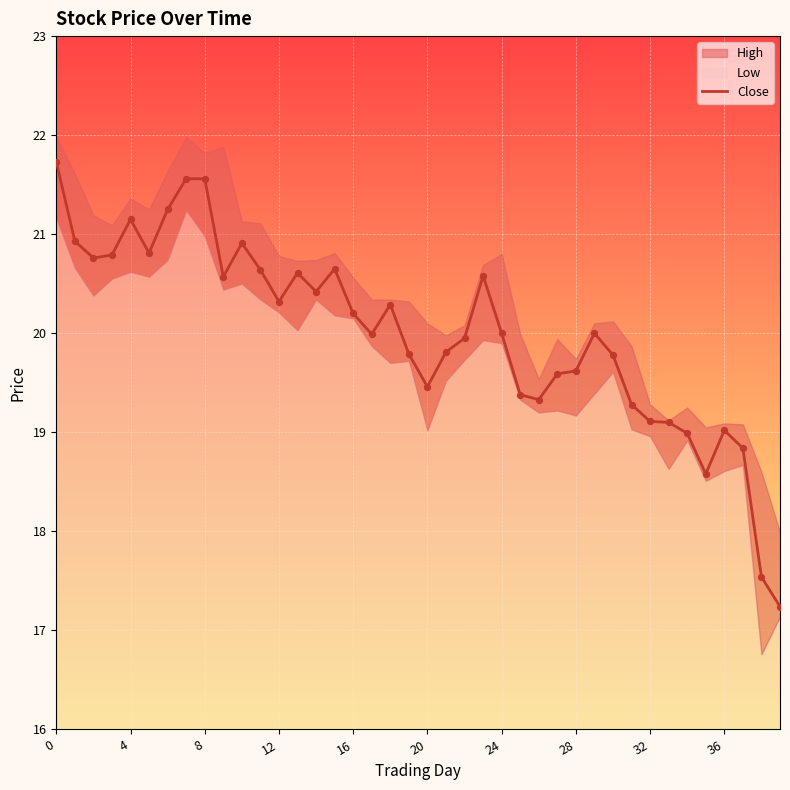

Which has a higher value, 15 or 37?

15